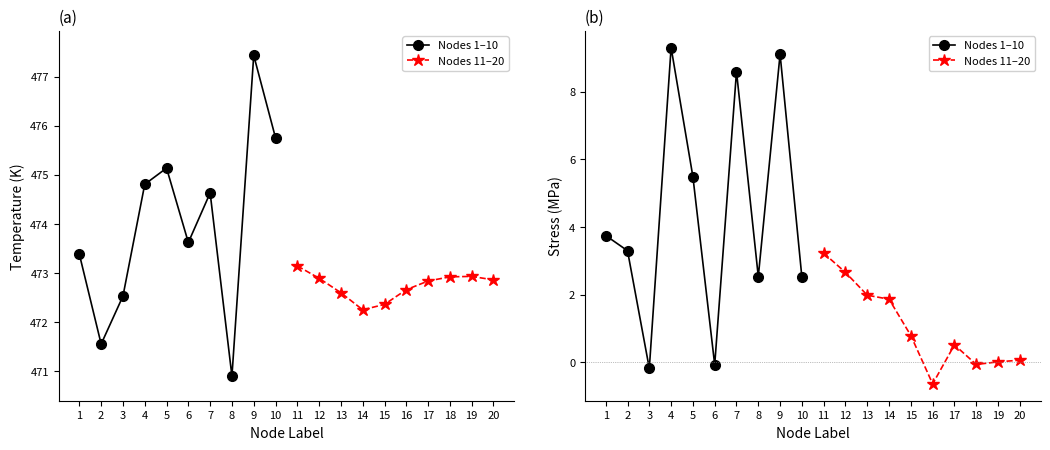

The value of Nodes 1–10 (solid) at 2 is 3.3. True or false?

True